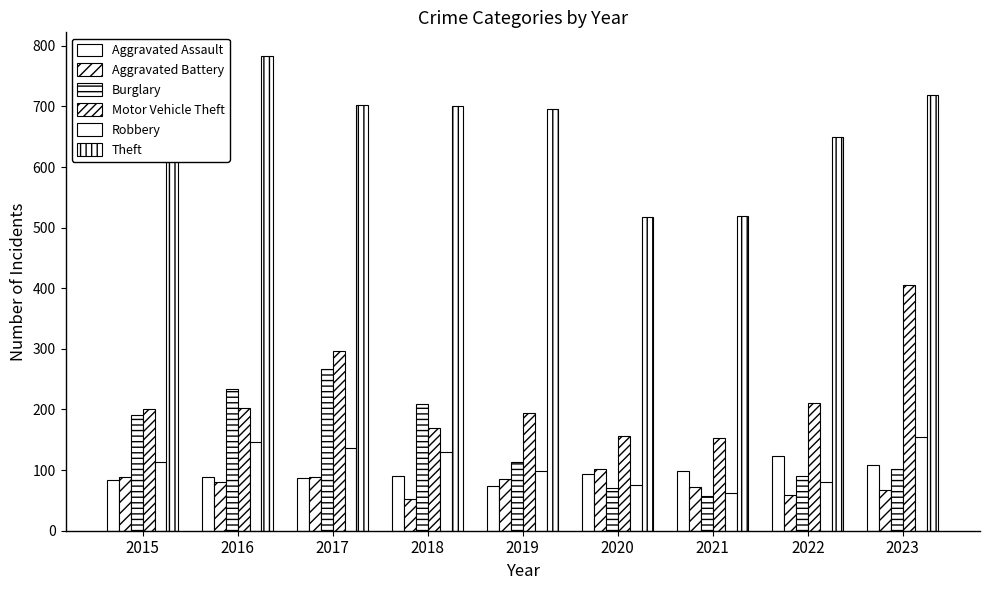

What is the difference between the highest and lowest values at 2019?

623